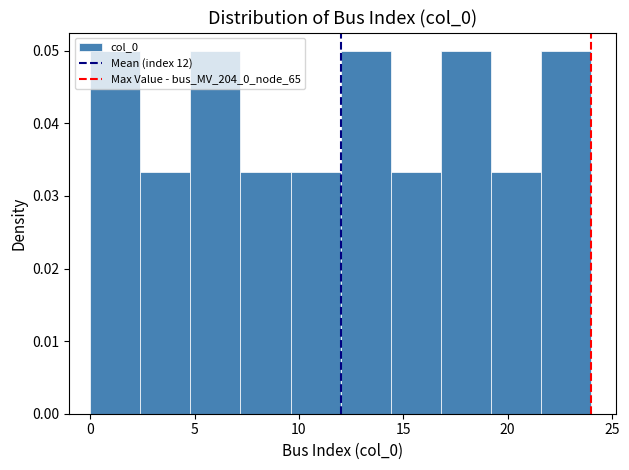

What is the height of the bar covering 14.4 to 16.8 on the x-axis? Neither the bar edges nor the heights are printed on the chart, so give them approximately, as read against the axes.

0.033